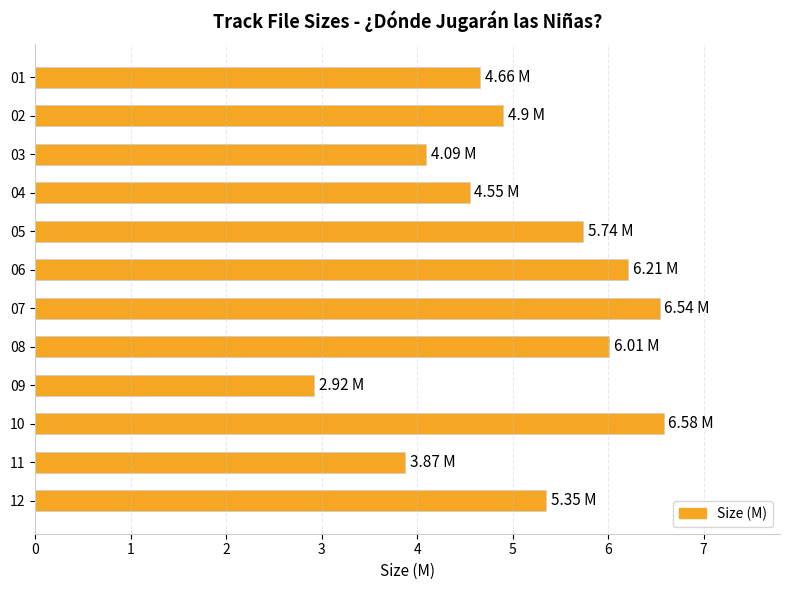

What is the ratio of the value at 10 to the value at 06?

1.1